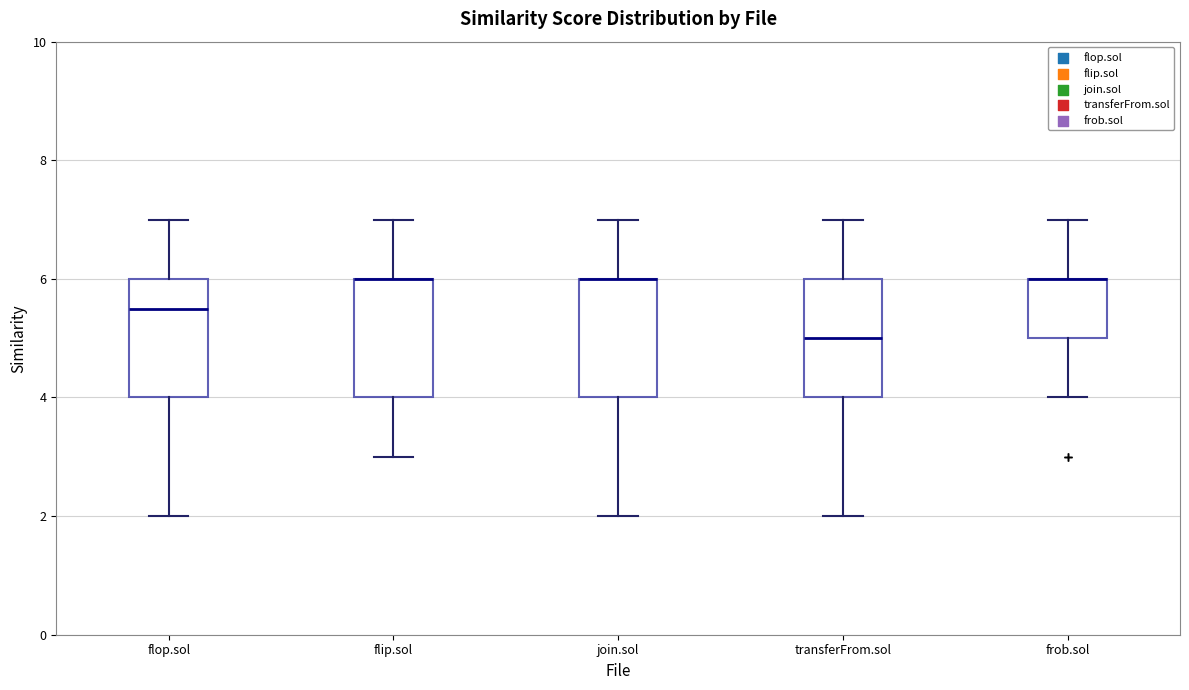

Reading left to right, transcribe this box plot: for each box, give where its median line is, the range the box spans, and where its two whiskers end, as read against the y-axis. The values are not printed on the chart, so give them approximately, as read against the axis.

flop.sol: median 5.6, box 4.0 to 6.0, whiskers 2.0 to 7.0
flip.sol: median 6.0 (drawn on the box's upper edge), box 4.0 to 6.0, whiskers 3.0 to 7.0
join.sol: median 6.0 (drawn on the box's upper edge), box 4.0 to 6.0, whiskers 2.0 to 7.0
transferFrom.sol: median 5.0, box 4.0 to 6.0, whiskers 2.0 to 7.0
frob.sol: median 6.0 (drawn on the box's upper edge), box 5.0 to 6.0, whiskers 4.0 to 7.0